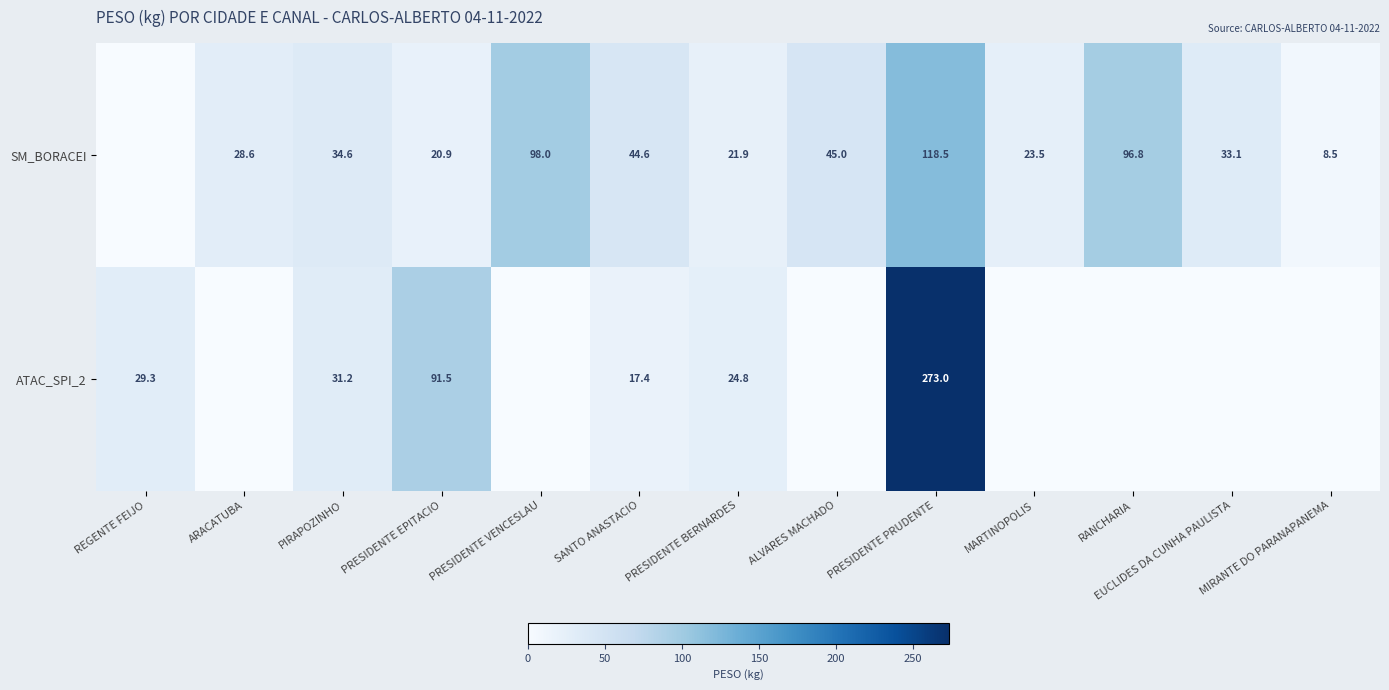

What is the spread (max minus min) of values at PRESIDENTE EPITACIO?

70.6